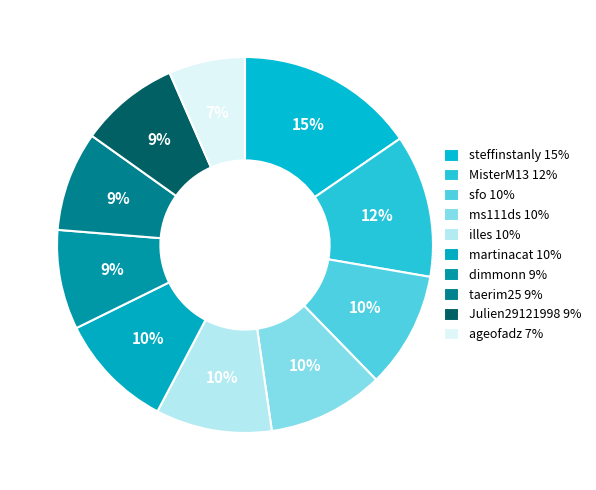

How many slices are in this pie chart?

10